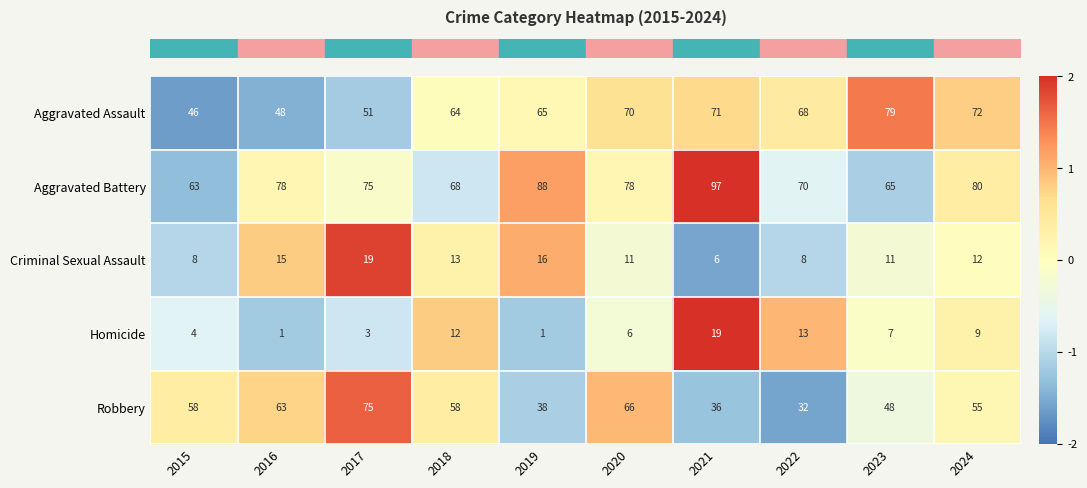

What is the total value across all series at 2017?

223